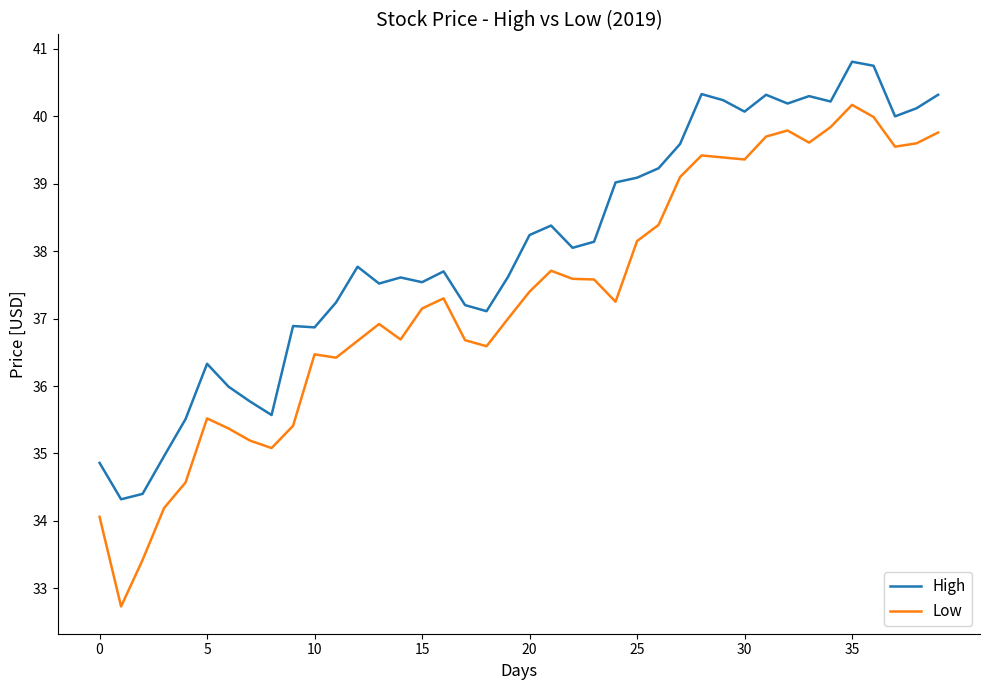

Which series has the widest spread of values?

Low